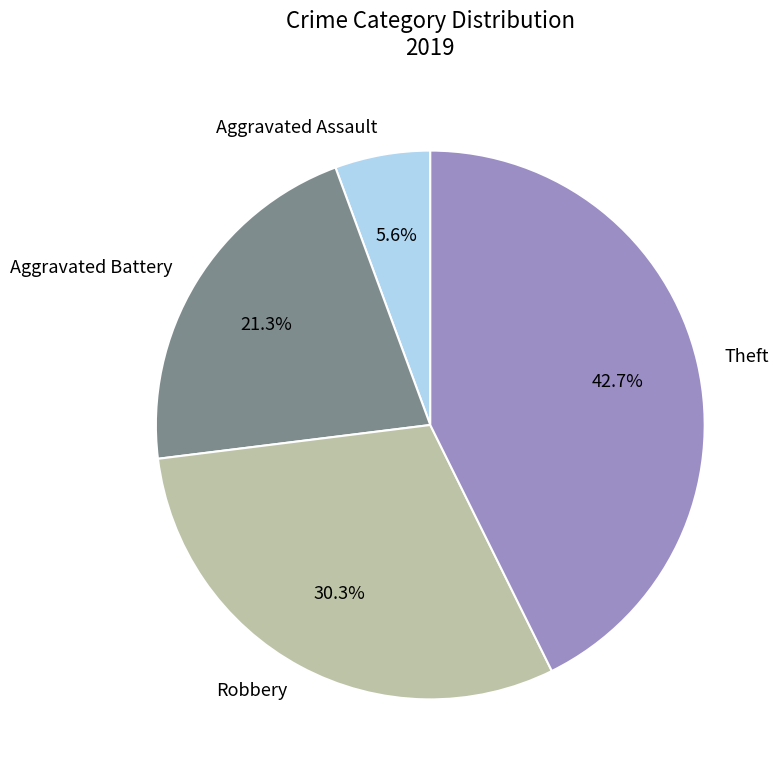

To the nearest percent, what portion does Aggravated Assault represent?

6%